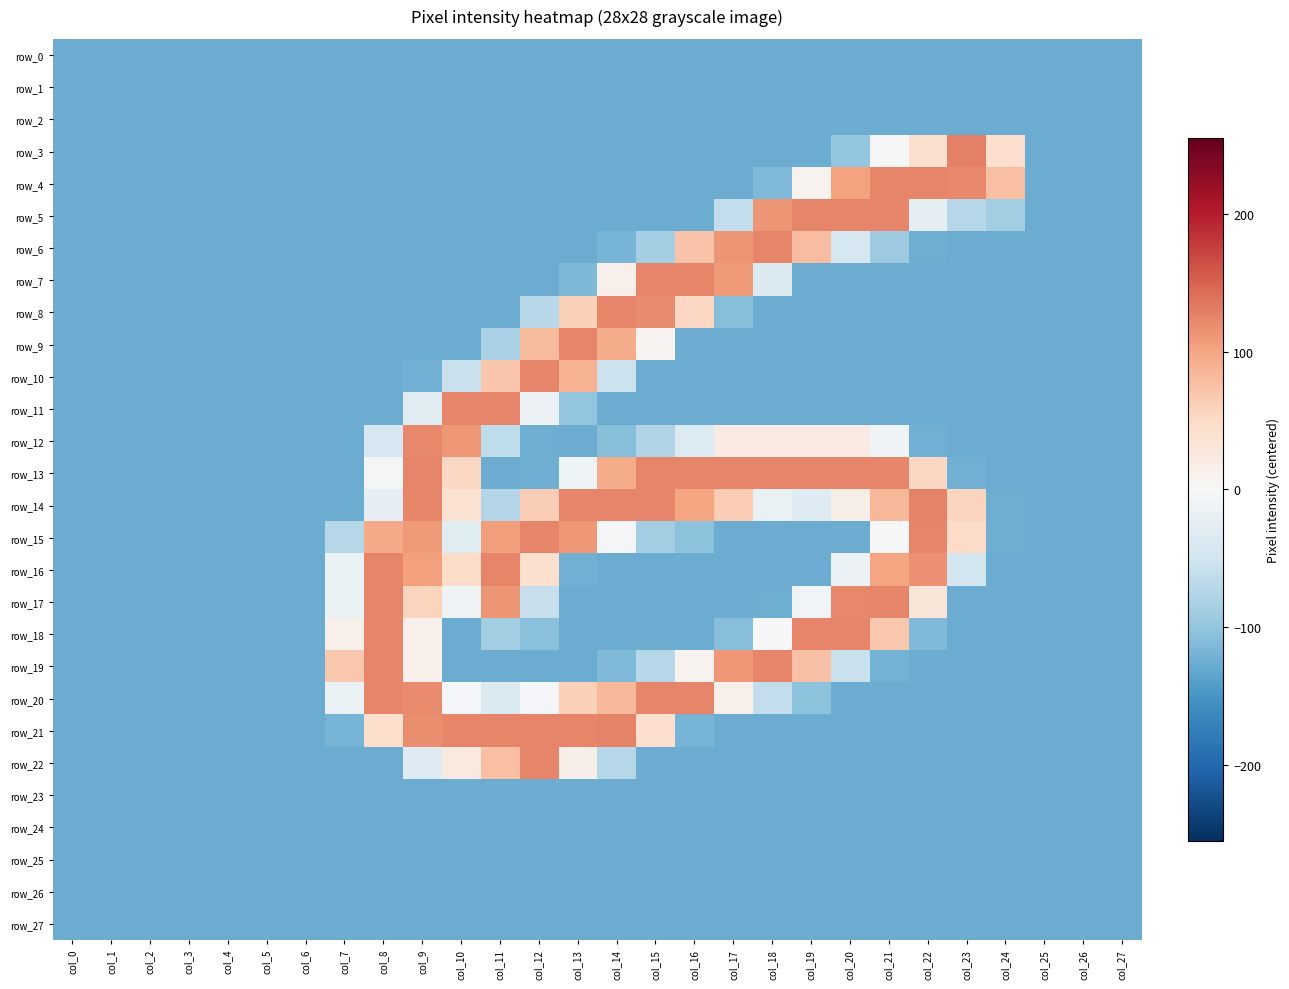

List the series in order of their peak value, lowest first.

row_0, row_1, row_2, row_23, row_24, row_25, row_26, row_27, row_12, row_6, row_4, row_5, row_7, row_8, row_9, row_10, row_11, row_13, row_15, row_16, row_17, row_18, row_19, row_20, row_22, row_14, row_21, row_3